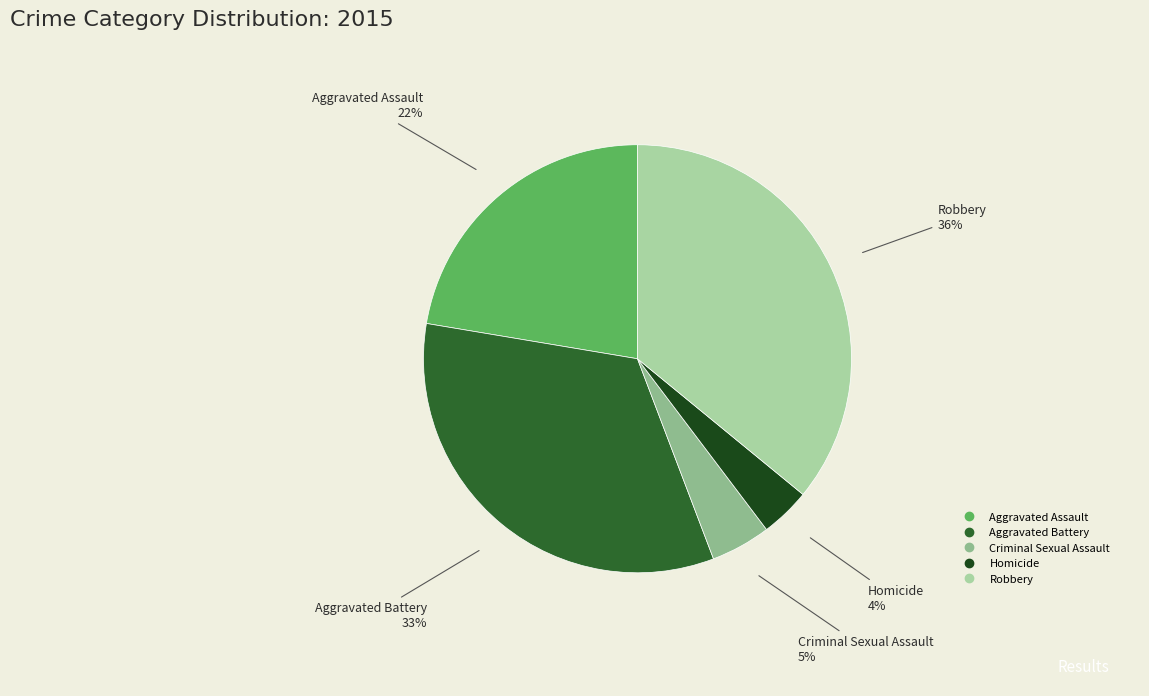

Which slice is the smallest?

Homicide